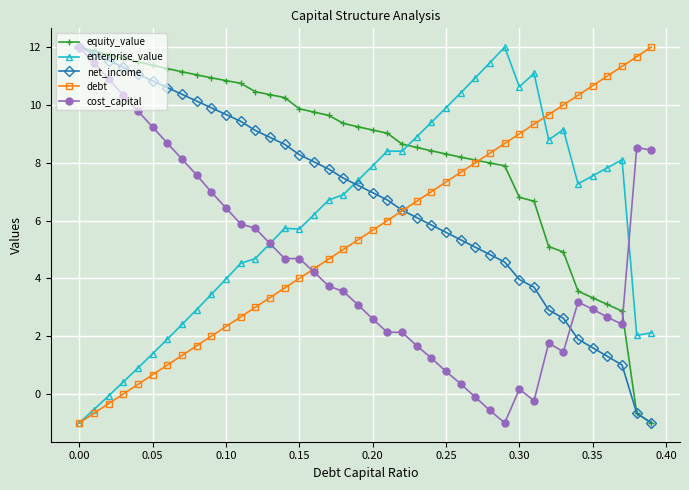

What is the value of the equity_value point at the 29th from the left?

8.0